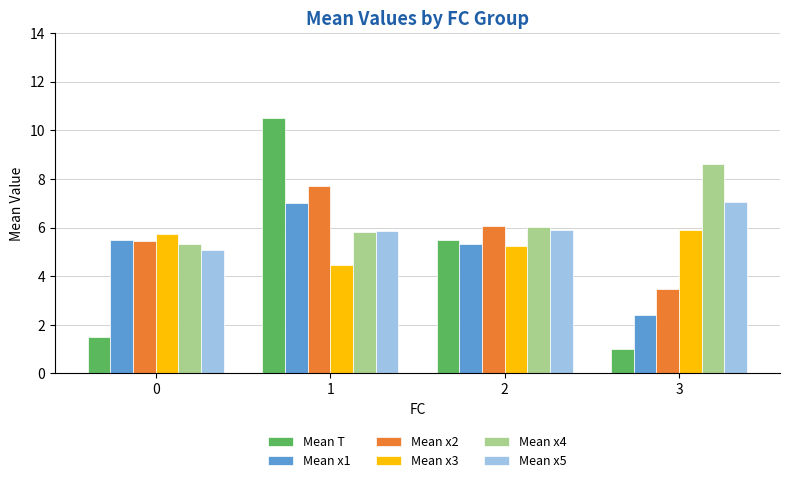

Count the number of categories in the chart.

4